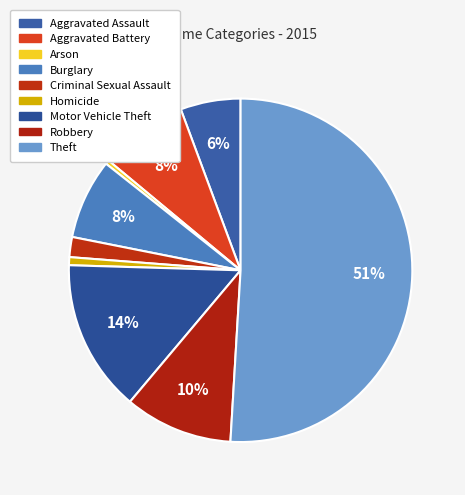

To the nearest percent, what portion does Burglary represent?

8%